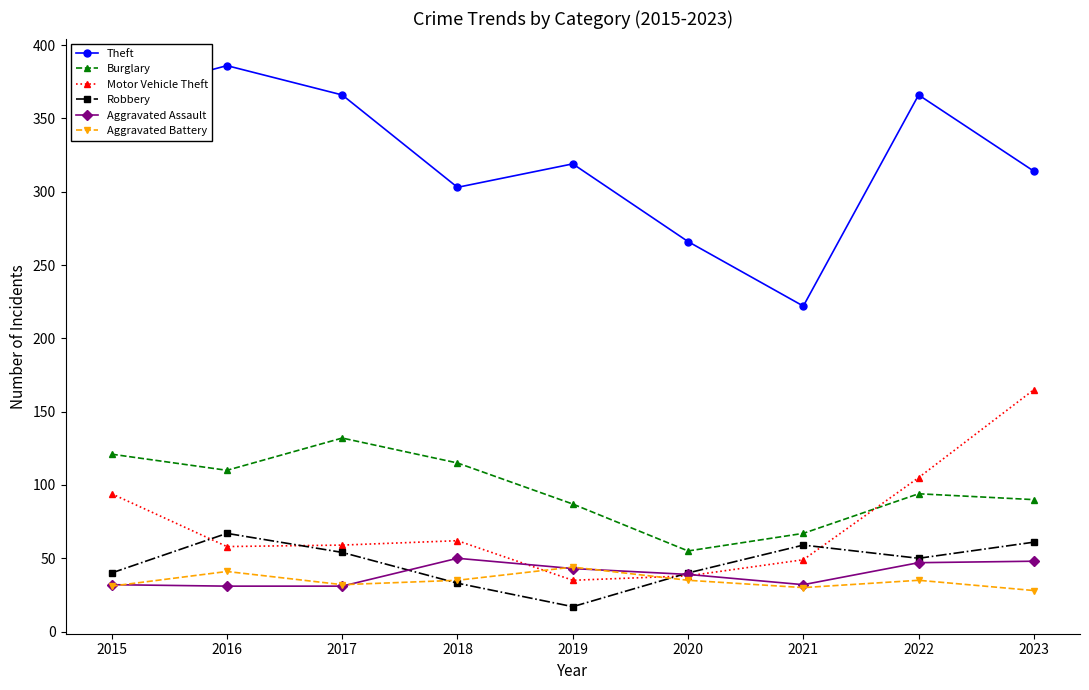

Count the number of data series in this chart.

6